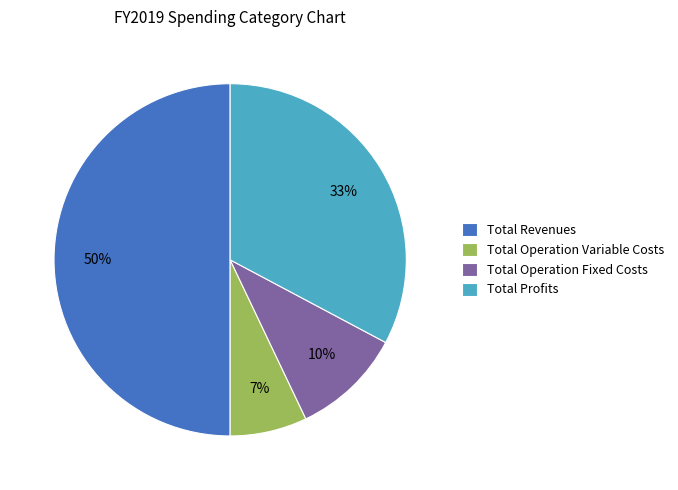

Count the number of slices in the pie.

4